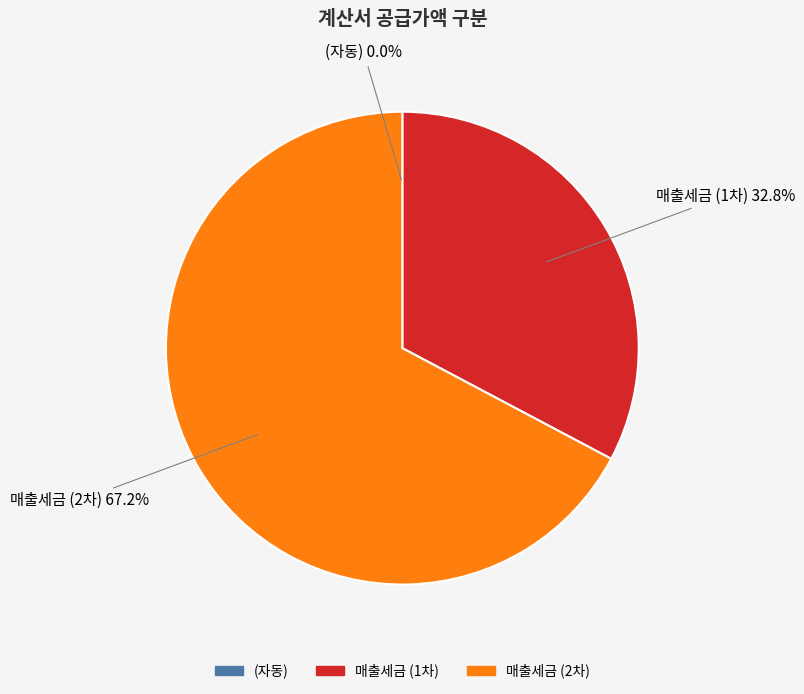

Is (자동) the majority of the pie?

No